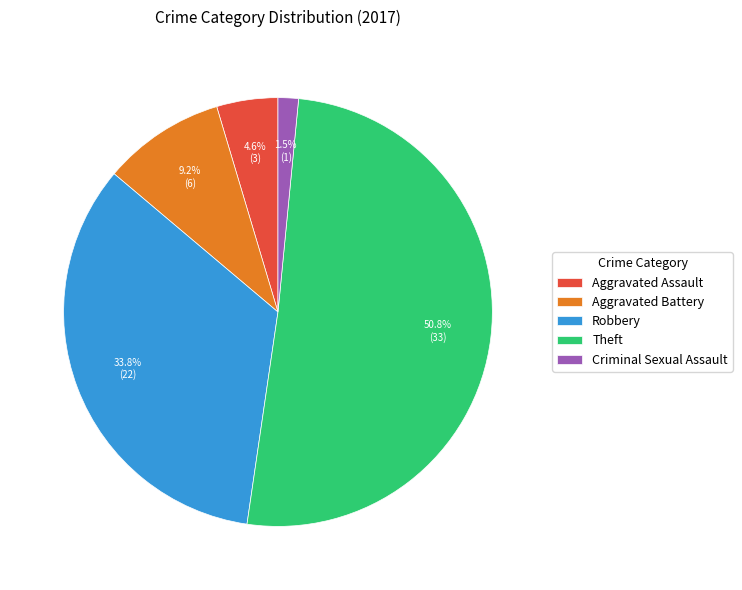

Does Aggravated Battery account for over 50% of the chart?

No